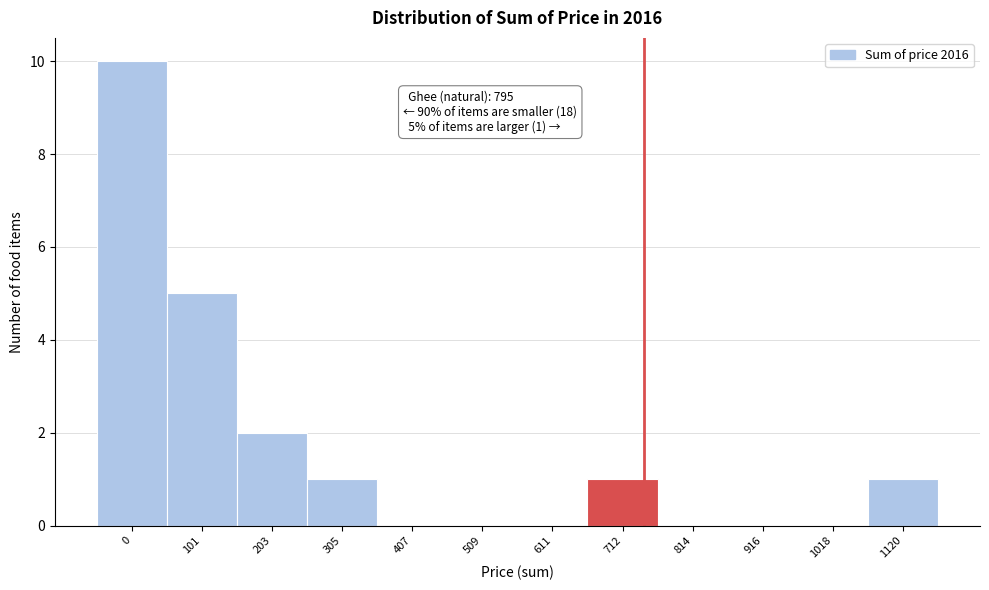

Reading left to right, extract all data points from this chart.

0=10	101=5	203=2	305=1	407=0	509=0	611=0	712=1	814=0	916=0	1018=0	1120=1